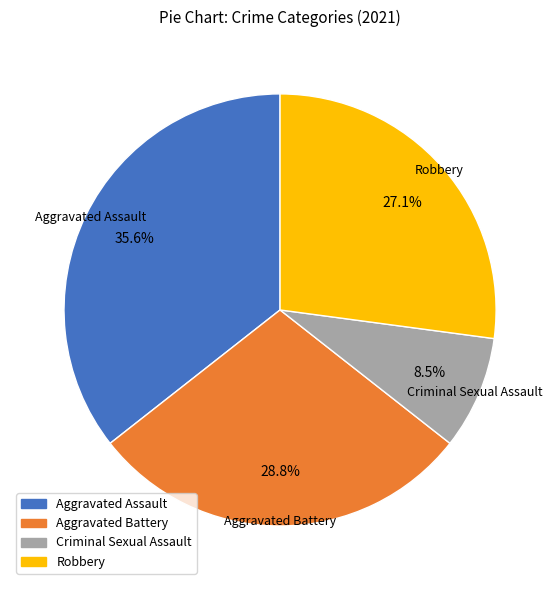

Count the number of slices in the pie.

4